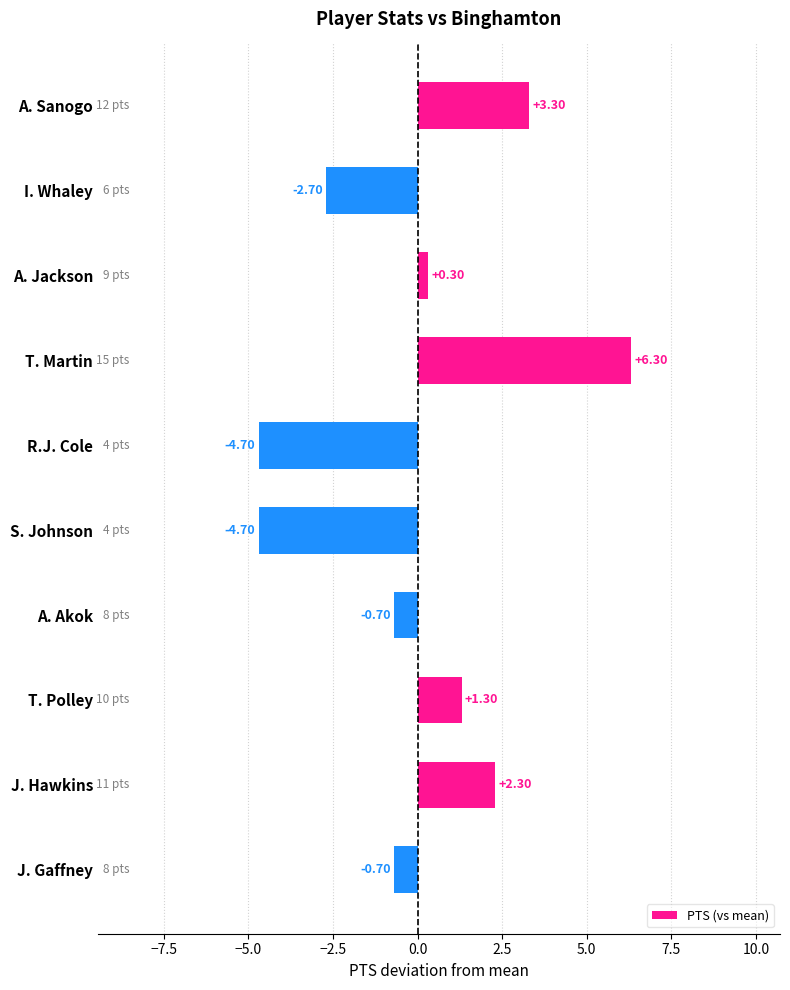

What is the difference between the maximum and minimum values?

11.0